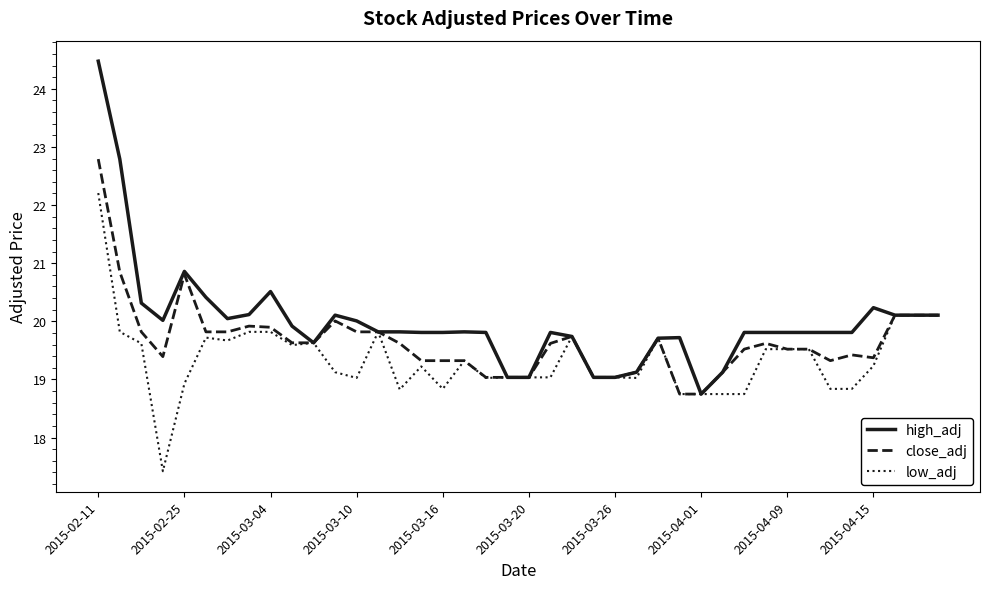

Which series has the widest spread of values?

high_adj